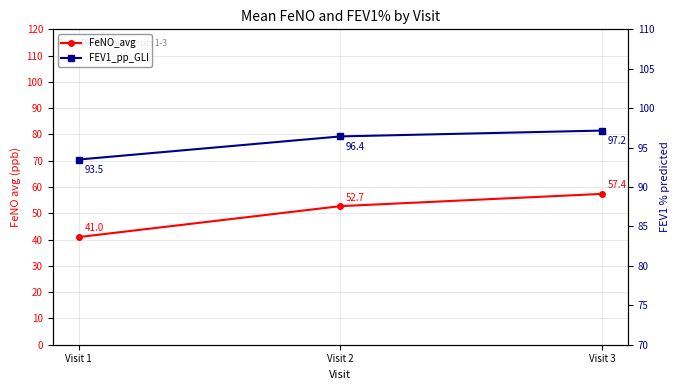

What is the value of the FEV1_pp_GLI point at the 3rd from the left?

97.2